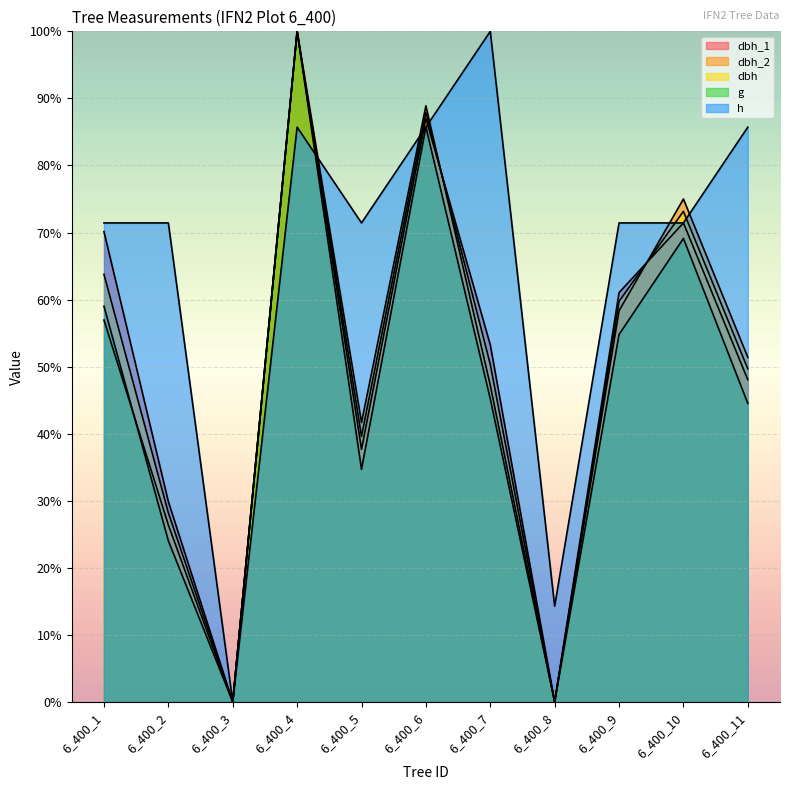

What is the difference between the second highest and minimum values in the h series?

85.7